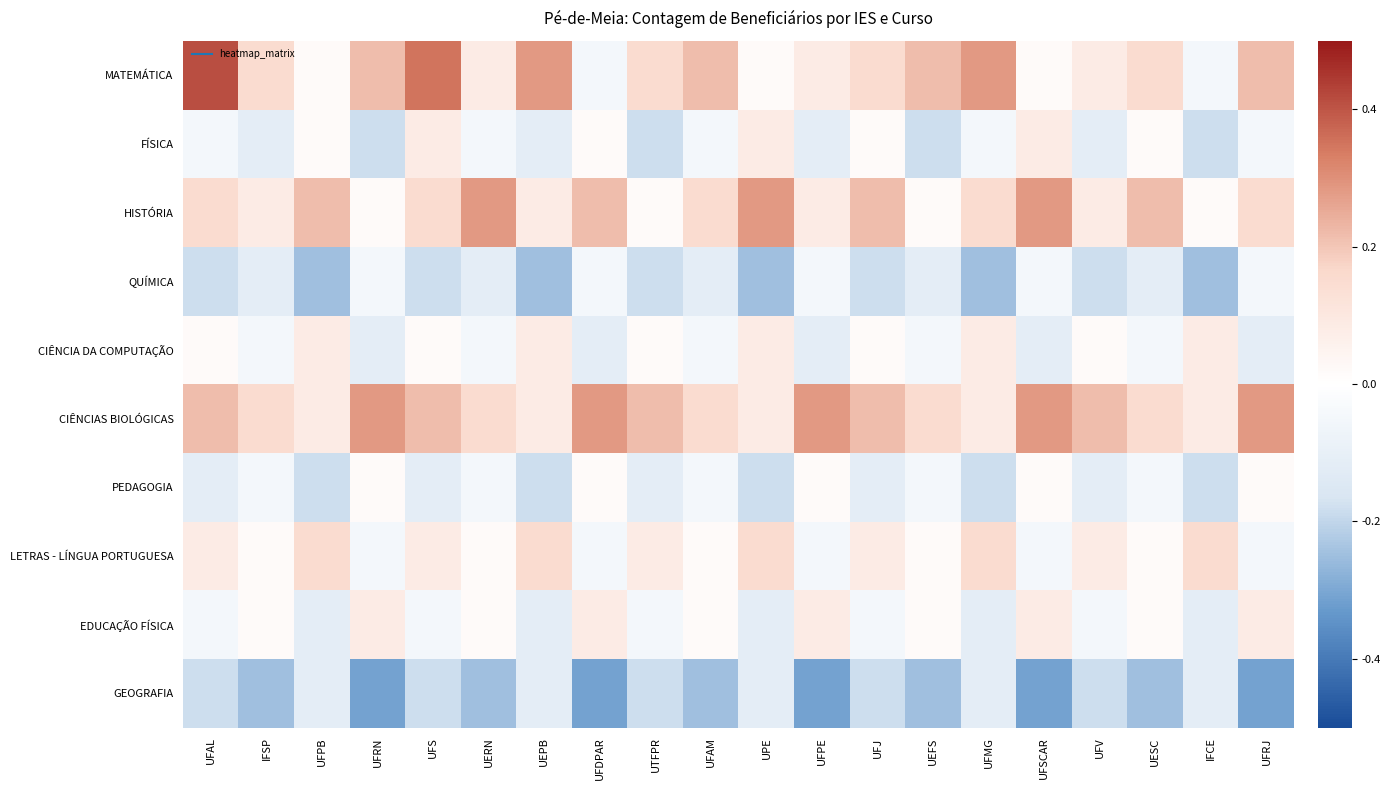

At how many categories does at least one series exceed 0?

20